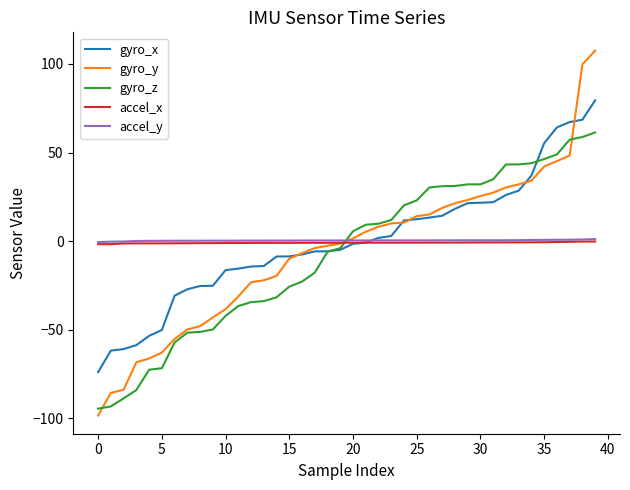

Which series has the largest range (max minus min)?

gyro_y